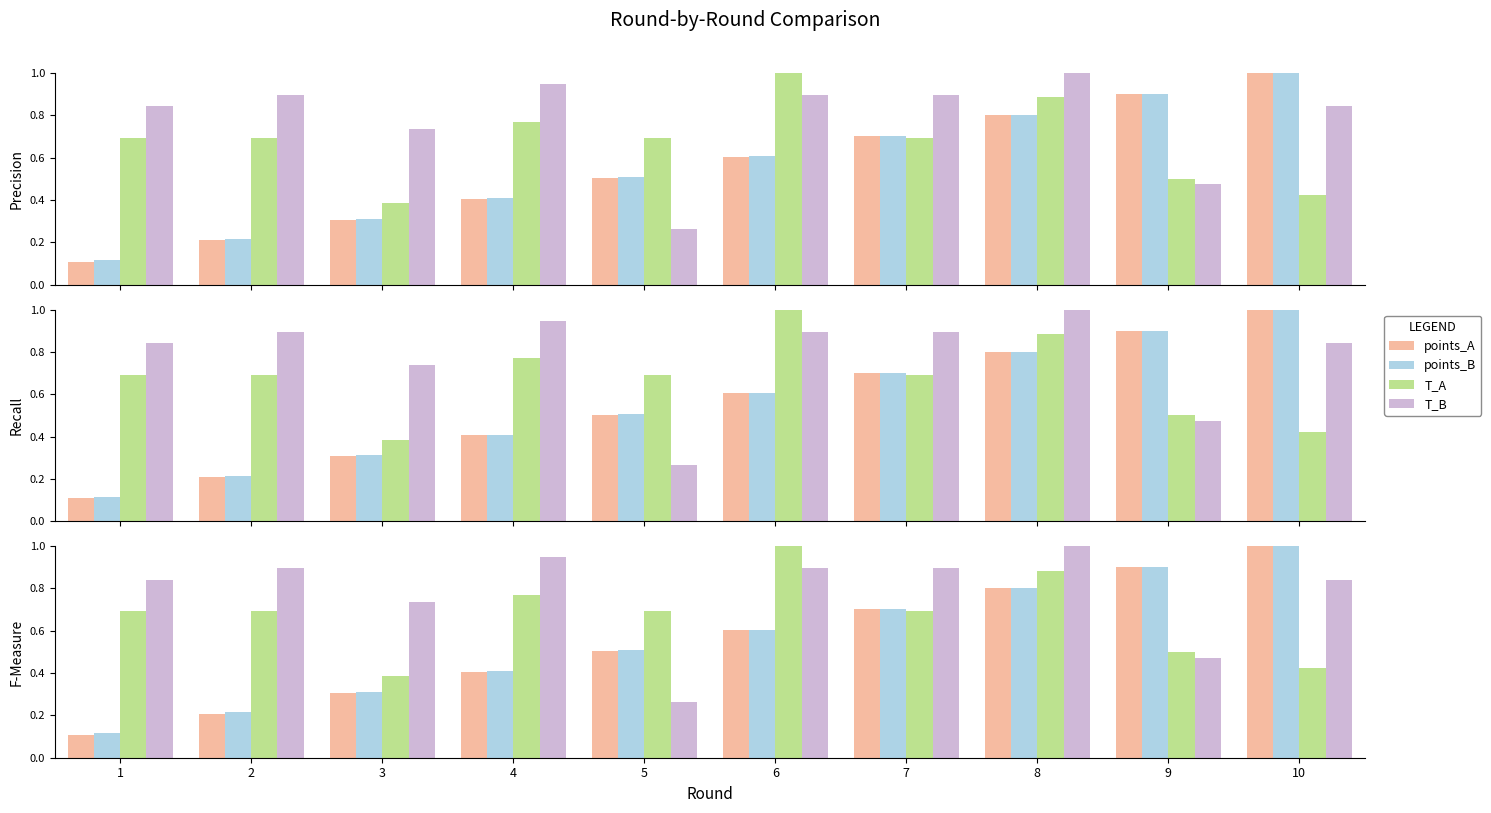

Is it true that points_A equals 0.2 at 2?

True